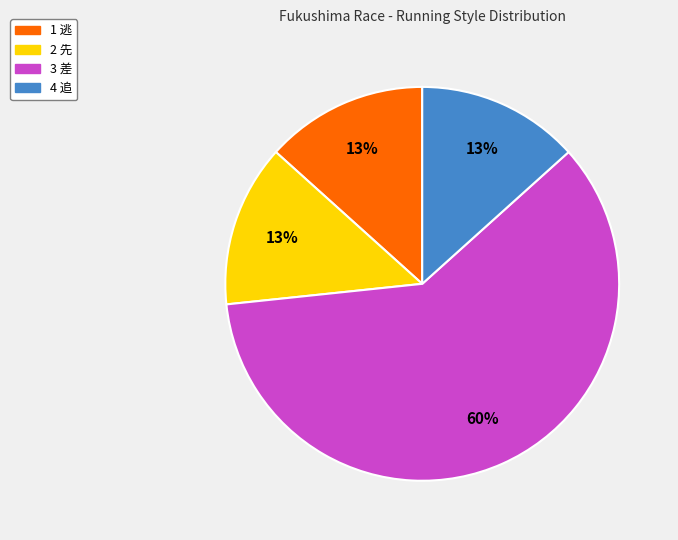

To the nearest percent, what percentage of the pie is 1 逃?

13%